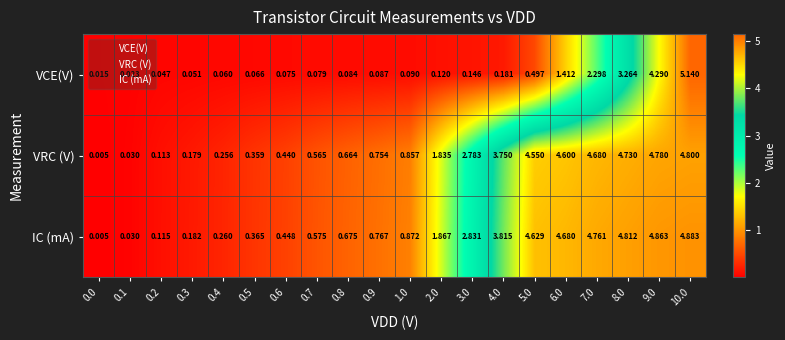

What is the total value across all series at 4.0?

7.7